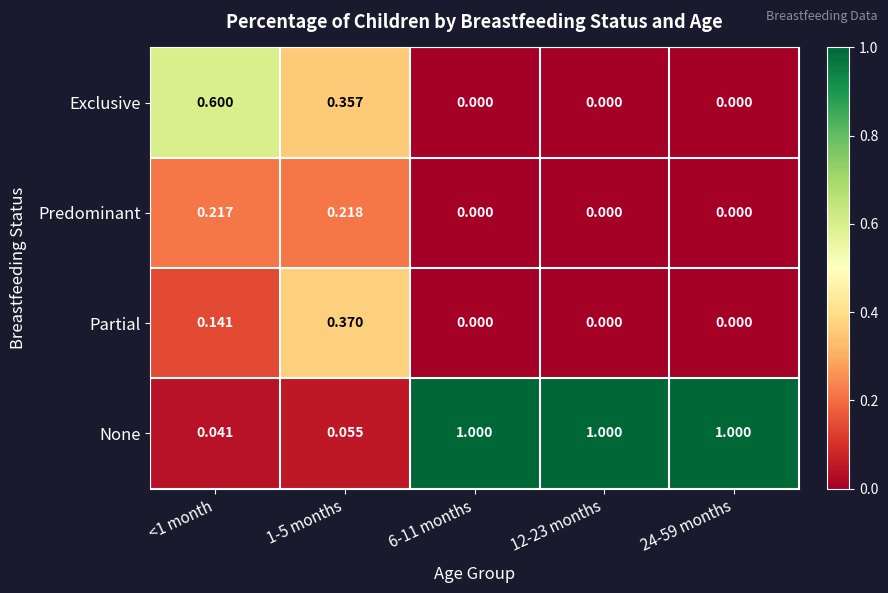

List the series in order of their peak value, lowest first.

Predominant, Partial, Exclusive, None